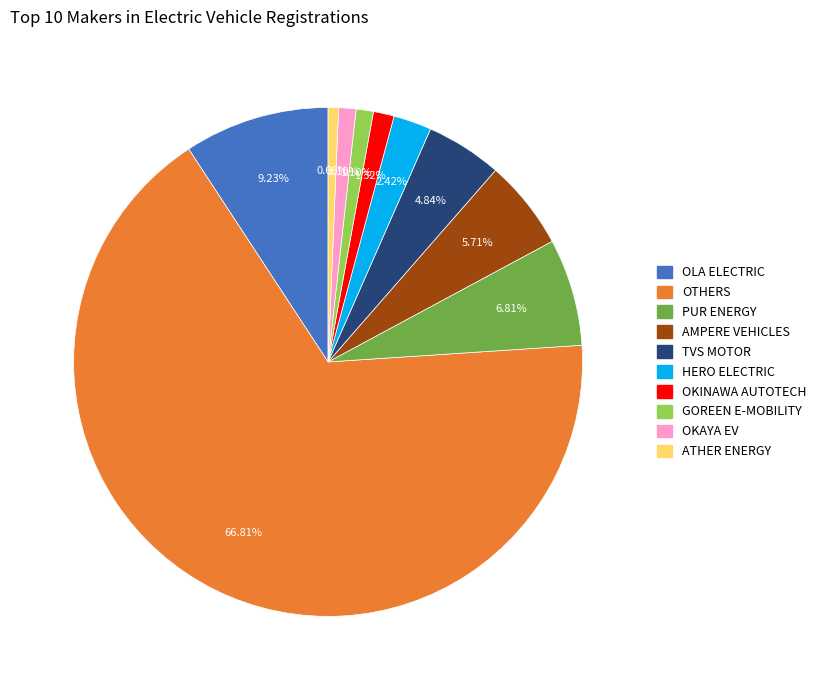

Is the sum of GOREEN E-MOBILITY and OTHERS greater than half?

Yes